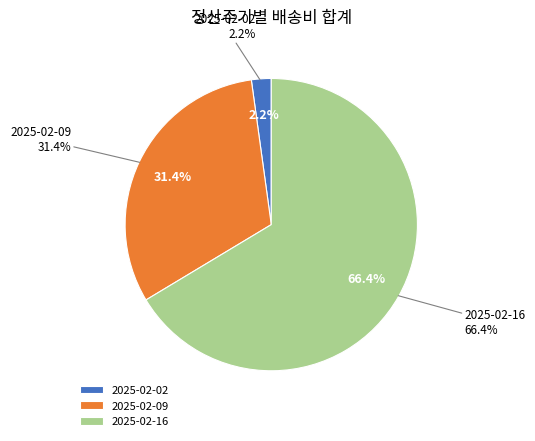

How many slices are in this pie chart?

3